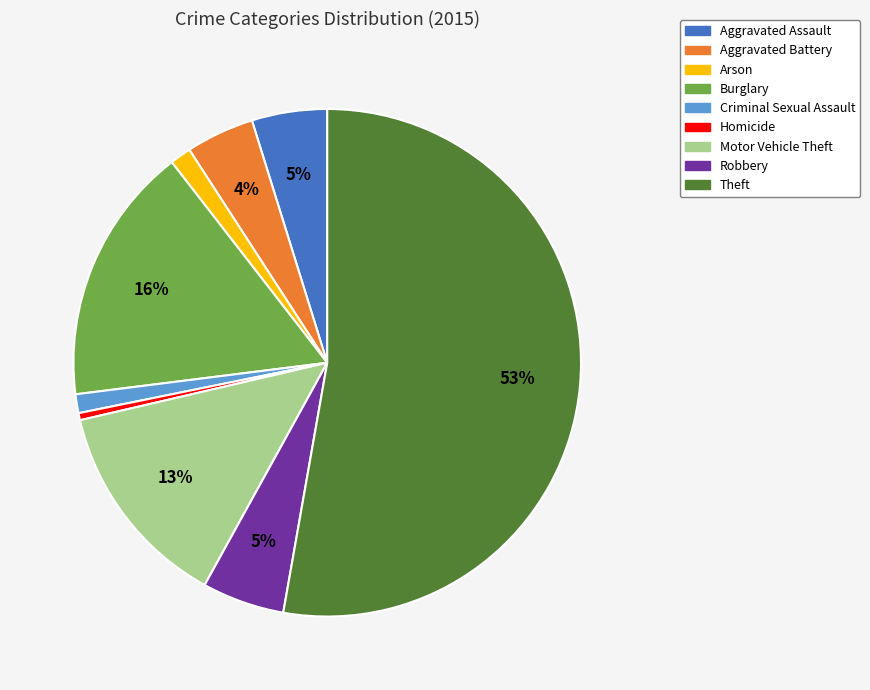

Which has a higher value, Burglary or Aggravated Assault?

Burglary